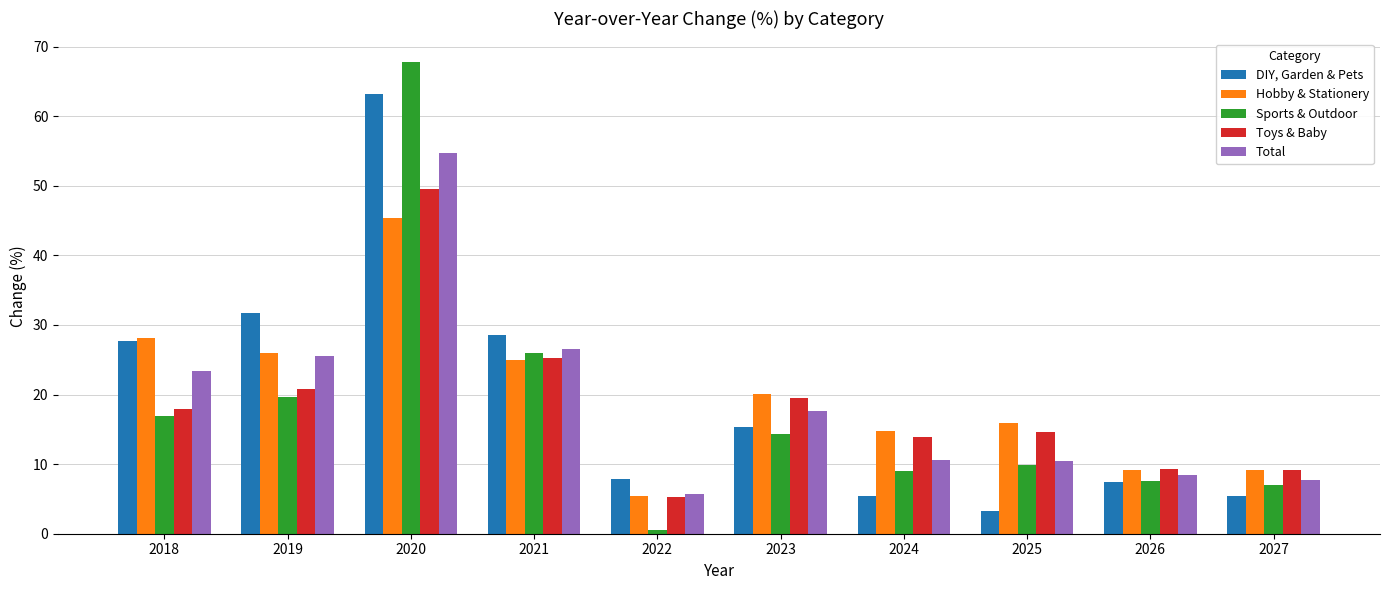

The DIY, Garden & Pets series shows 7.9 at 2022. True or false?

True